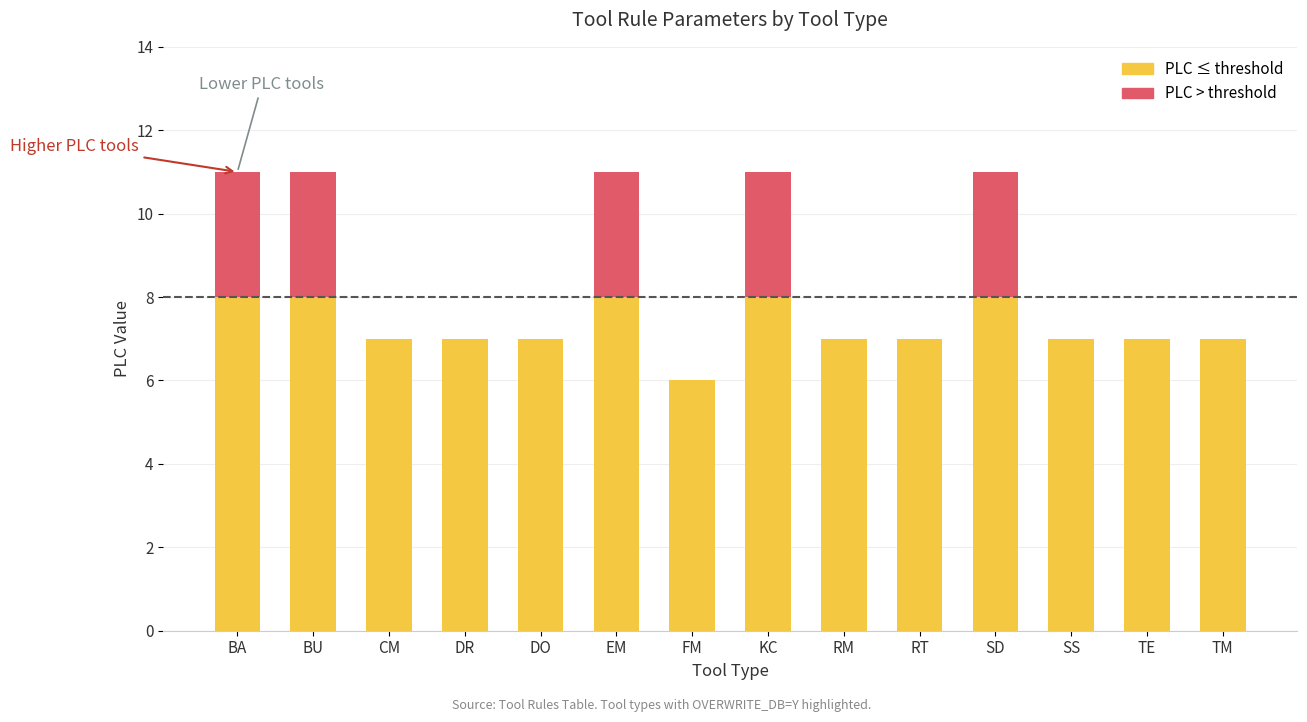

What is the total value across all series at FM?

6